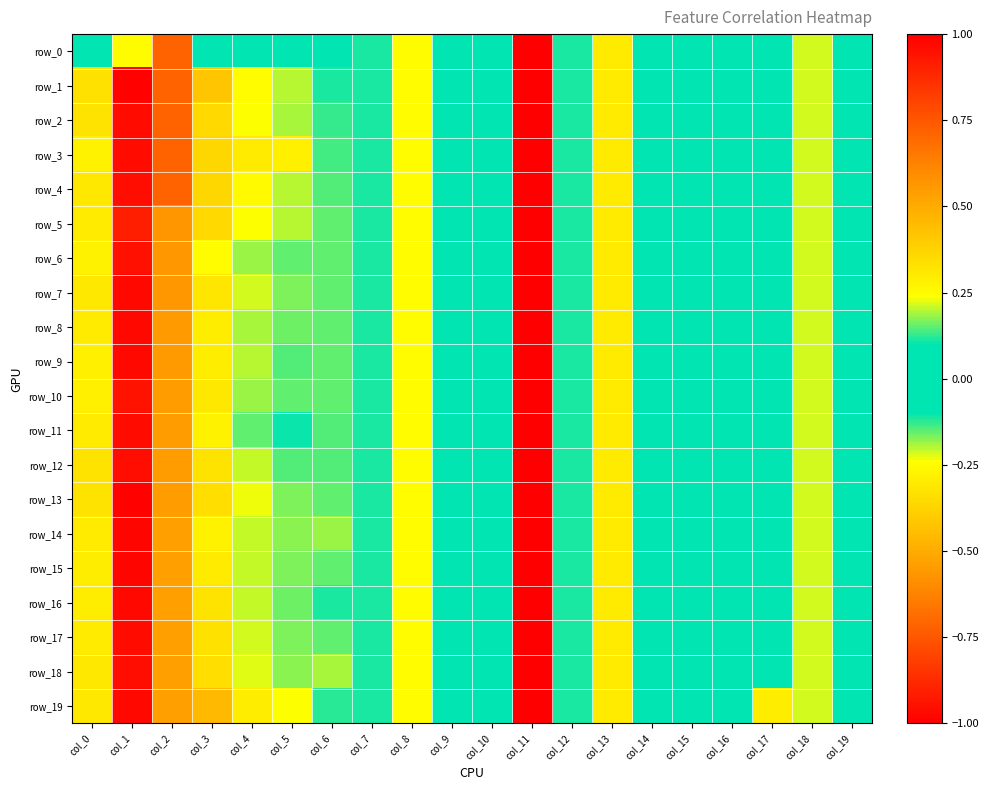

What is the difference between the row_14 values at col_15 and col_5?

0.2